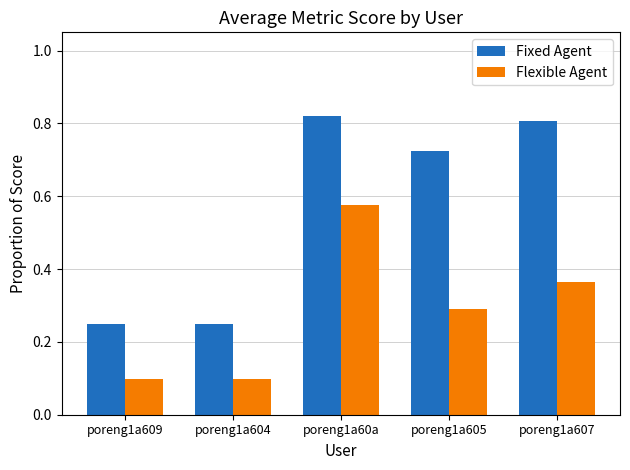

How many Fixed Agent values are between 0 and 1?

5